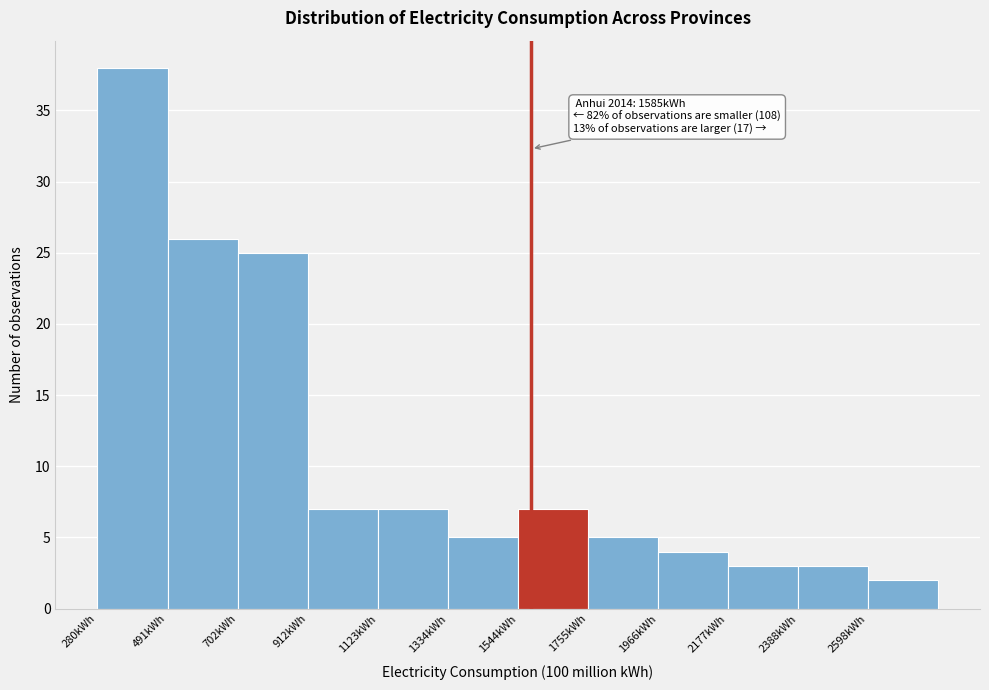

Which range on the x-axis has the tallest bar?

300 to 500